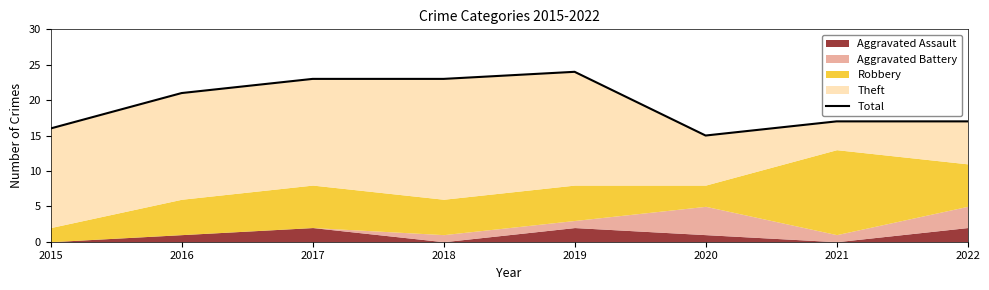

What is the ratio of the value at 2021 to the value at 2017?

0.7